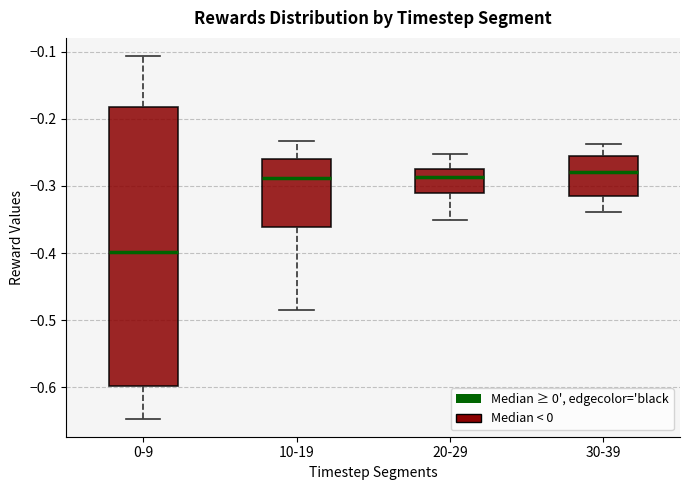

Where does the lower whisker of the box for 30-39 end on the y-axis? The values are not printed on the chart, so give them approximately, as read against the axis.

-0.34